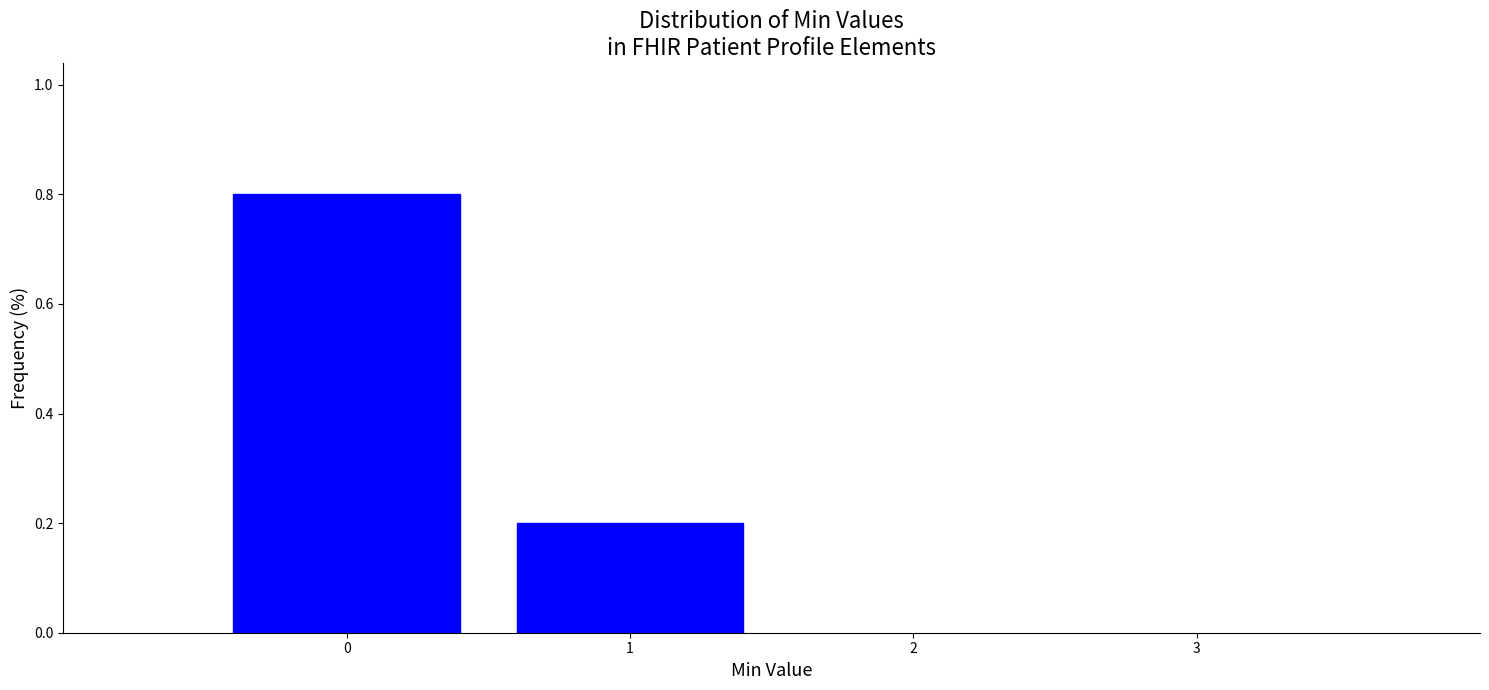

Reading left to right, list every bar in this chart as the range it spans on the x-axis followed by its height. The values are not printed on the chart, so give them approximately, as read against the axis.

-0.5 to 0.5: 0.8
0.5 to 1.5: 0.2